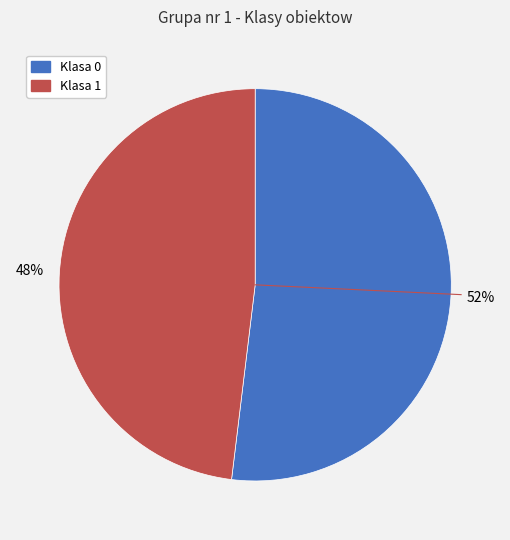

Which category has the biggest portion of the pie?

Klasa 0